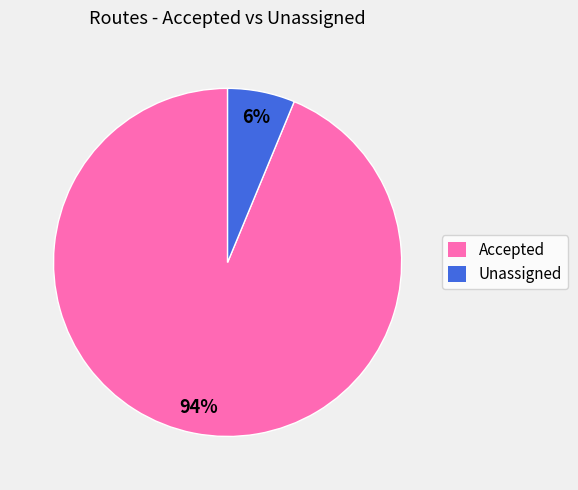

To the nearest percent, what is the average slice percentage?

50%